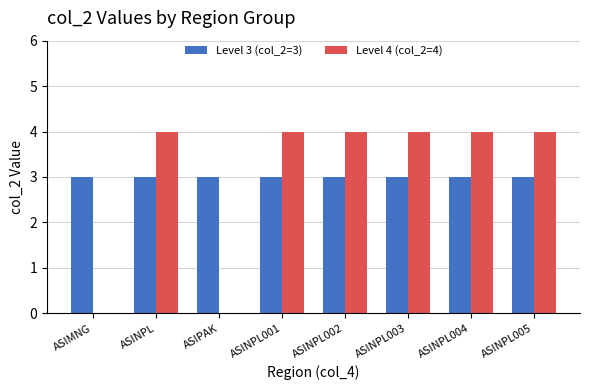

What is the sum of the Level 3 (col_2=3) values at ASIPAK and ASINPL005?

6